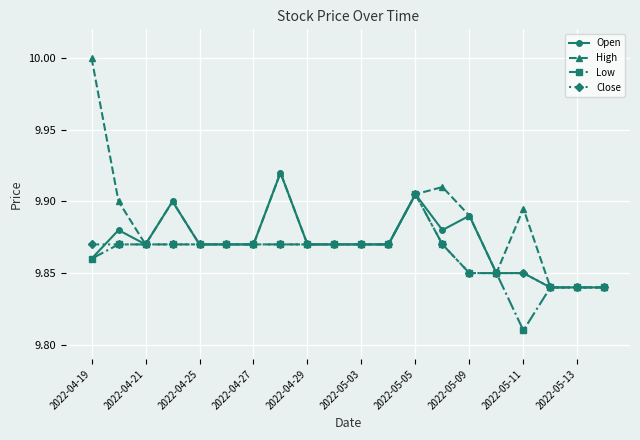

What are all the series names shown in the legend?

Open, High, Low, Close